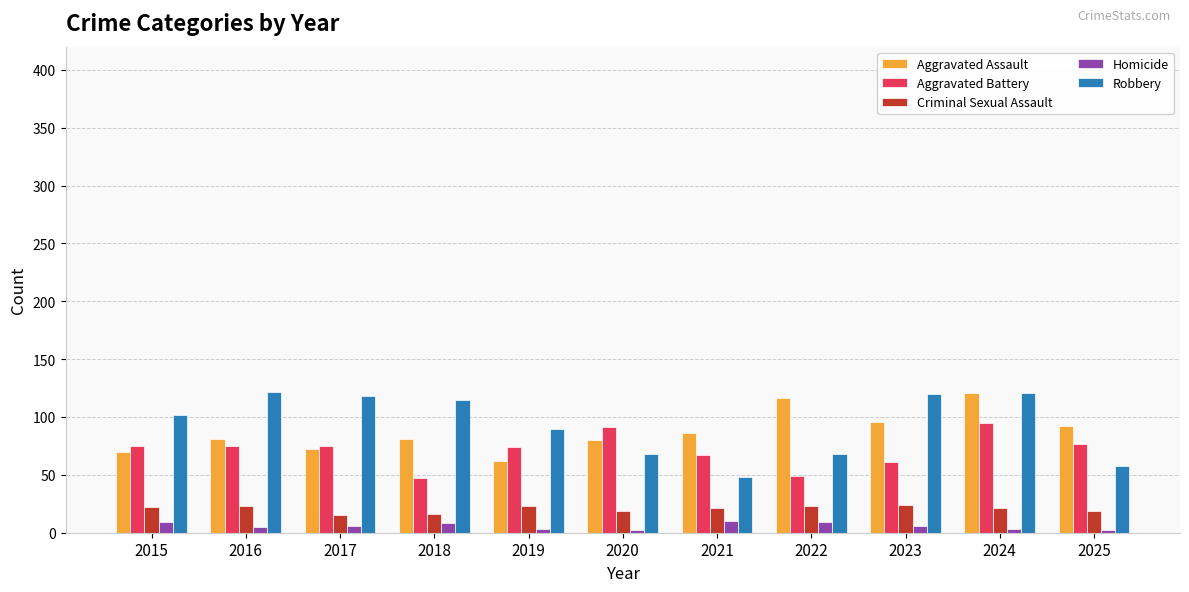

What is the maximum value shown in the chart?

122